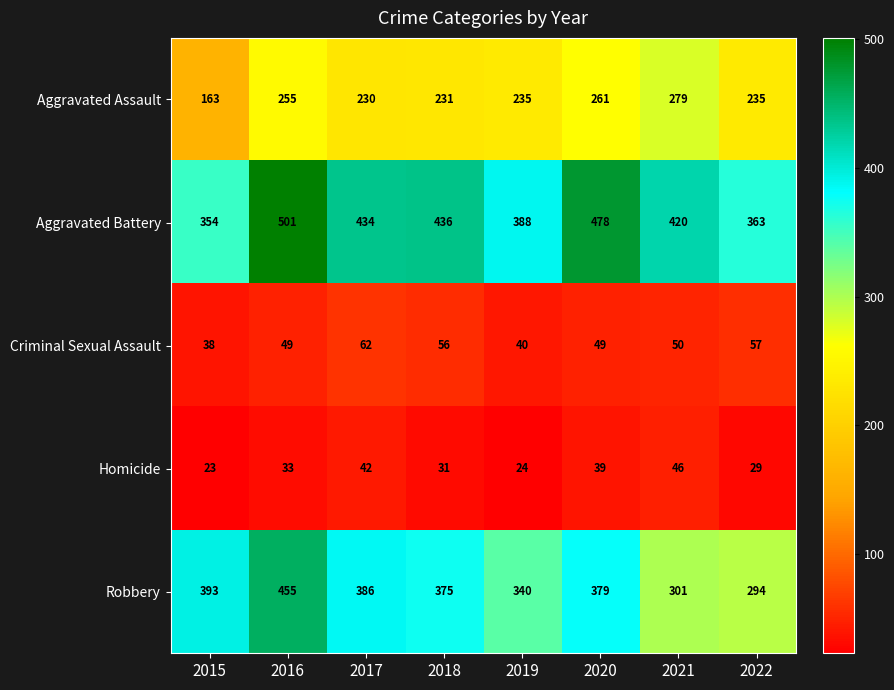

Read the Robbery value at 2018, to the nearest 10.

380